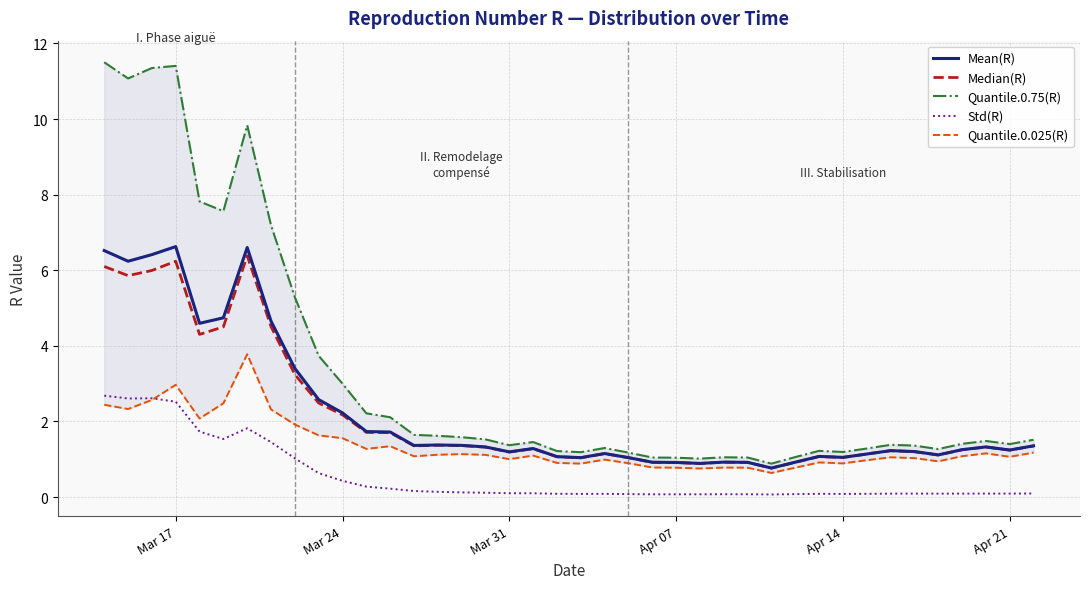

True or false: Mean(R) has more than 0 points higher than both neighbors.

True